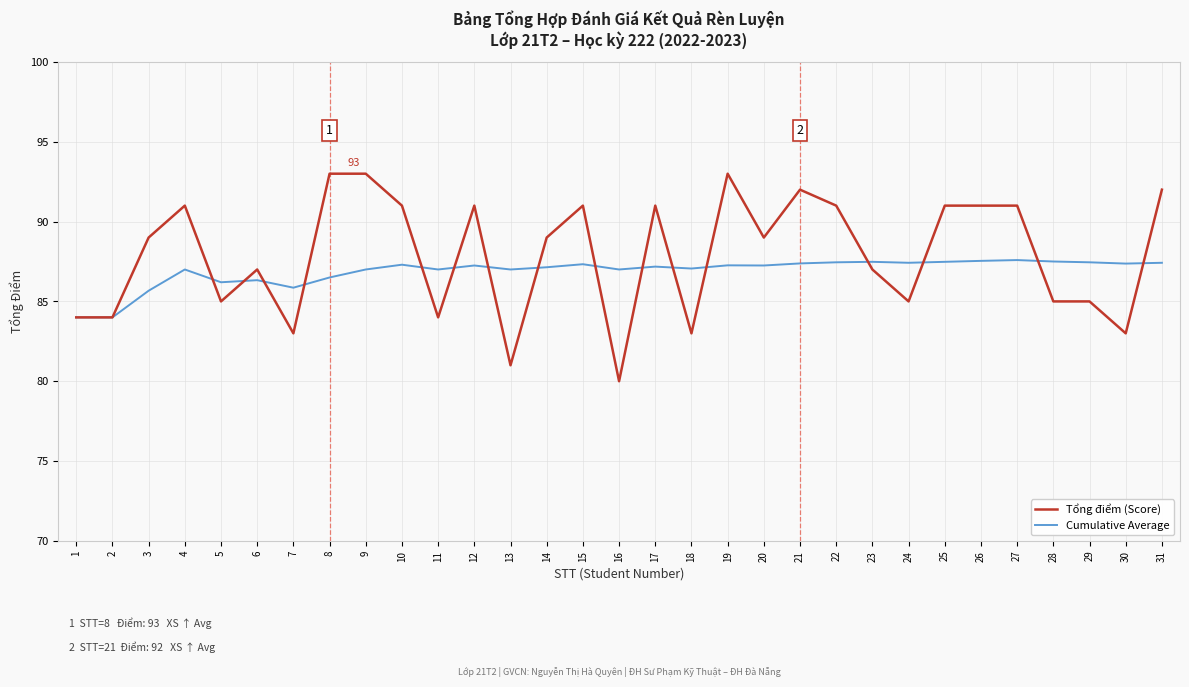

What is the minimum value for Cumulative Average?

84.0